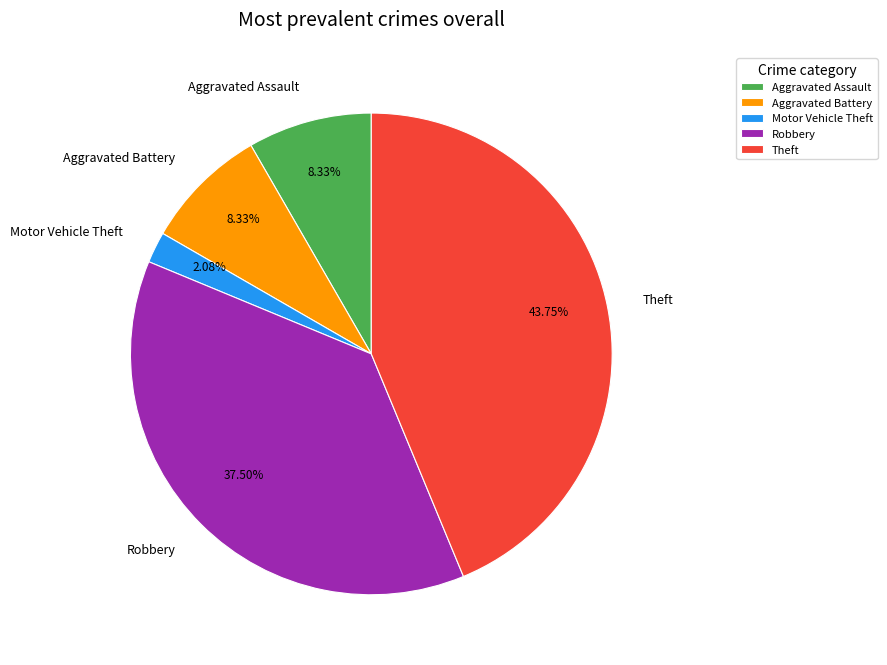

Is there a majority slice in this chart?

No